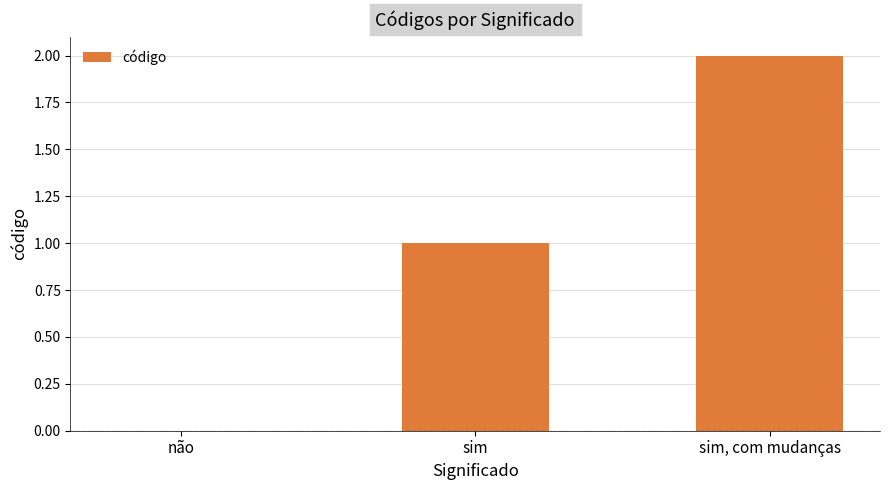

What is the sum of all values?

3